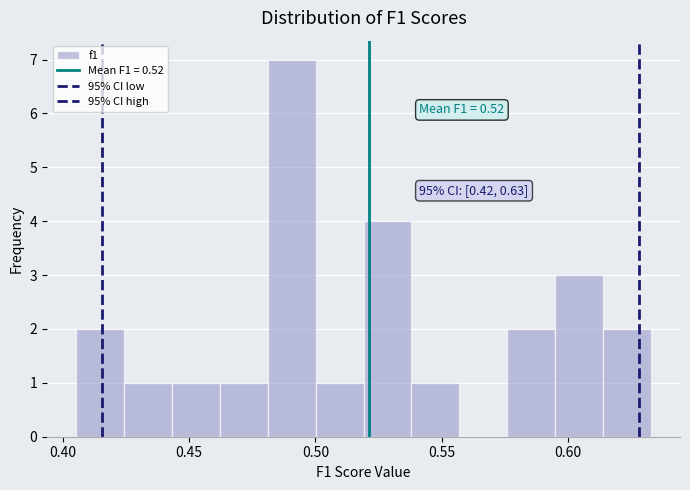

Read against the x-axis, roughly where is the centre of the tallest bar?

0.490